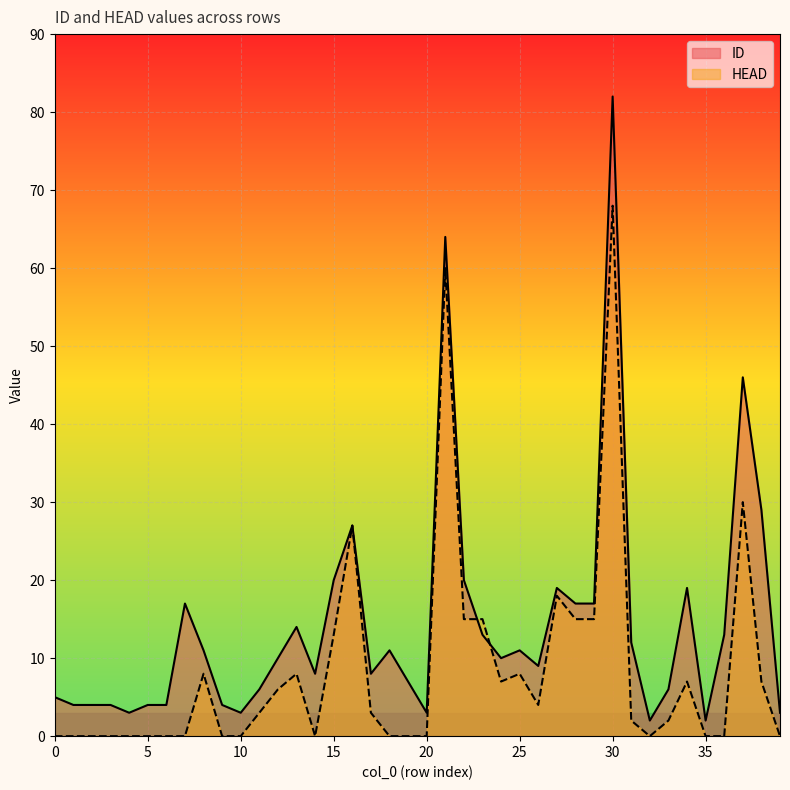

At which label does ID first exceed 10?

7